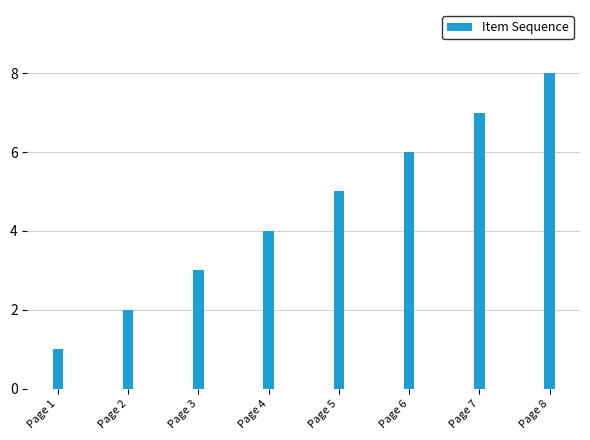

Rank the categories by value from lowest to highest.

Page 1, Page 2, Page 3, Page 4, Page 5, Page 6, Page 7, Page 8